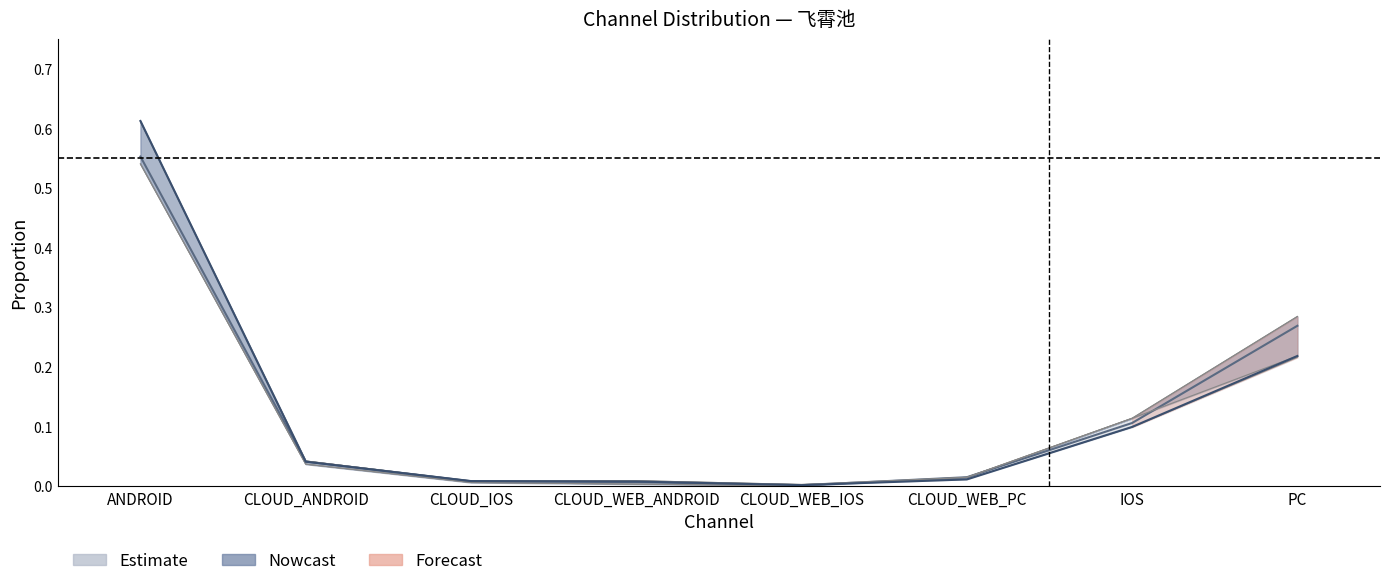

What is the average value of the Estimate_high series?

0.1